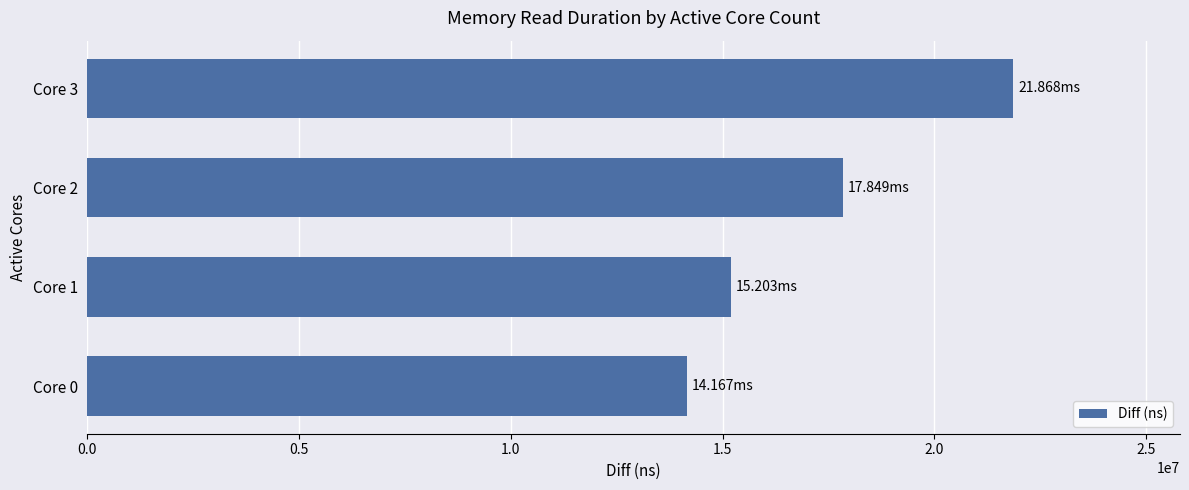

Between Core 0 and Core 1, which is larger?

Core 1